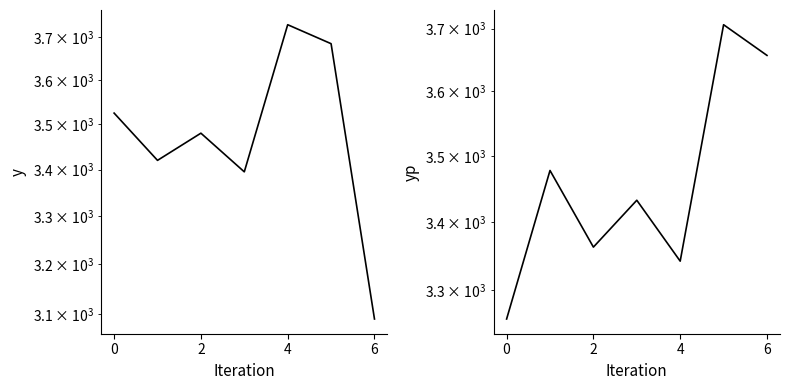

In y, how many points are higher than both neighbors (excluding endpoints)?

2